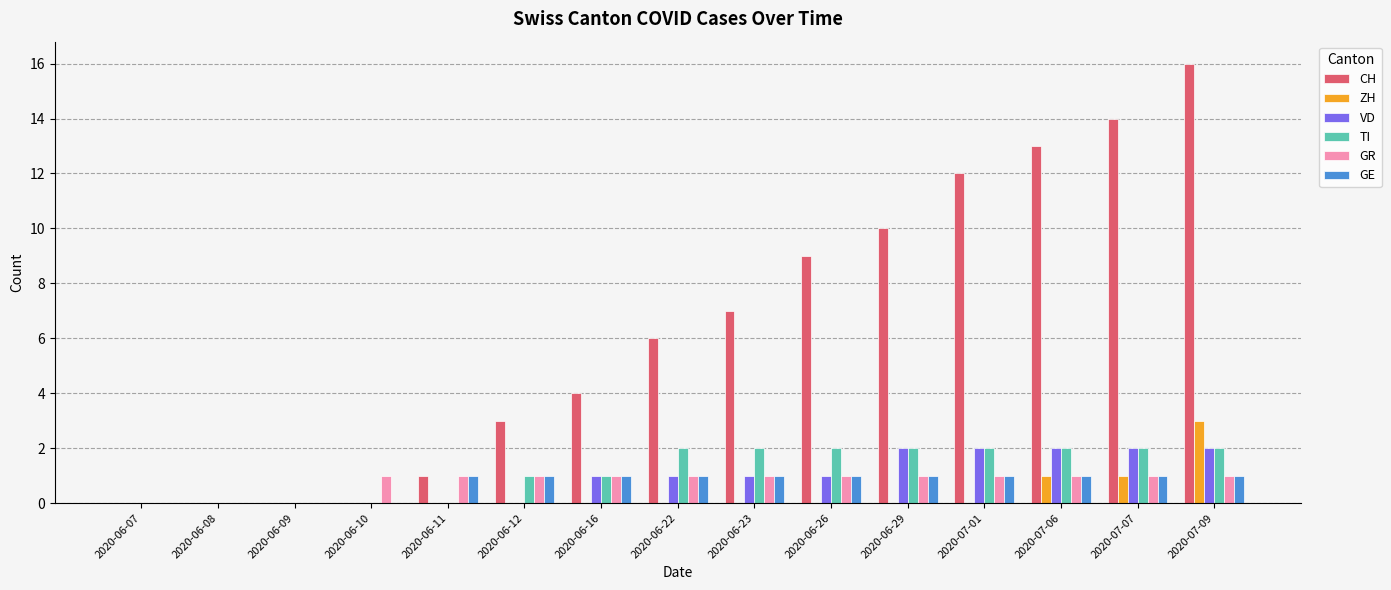

At which category does the chart reach its peak across all series?

2020-07-09